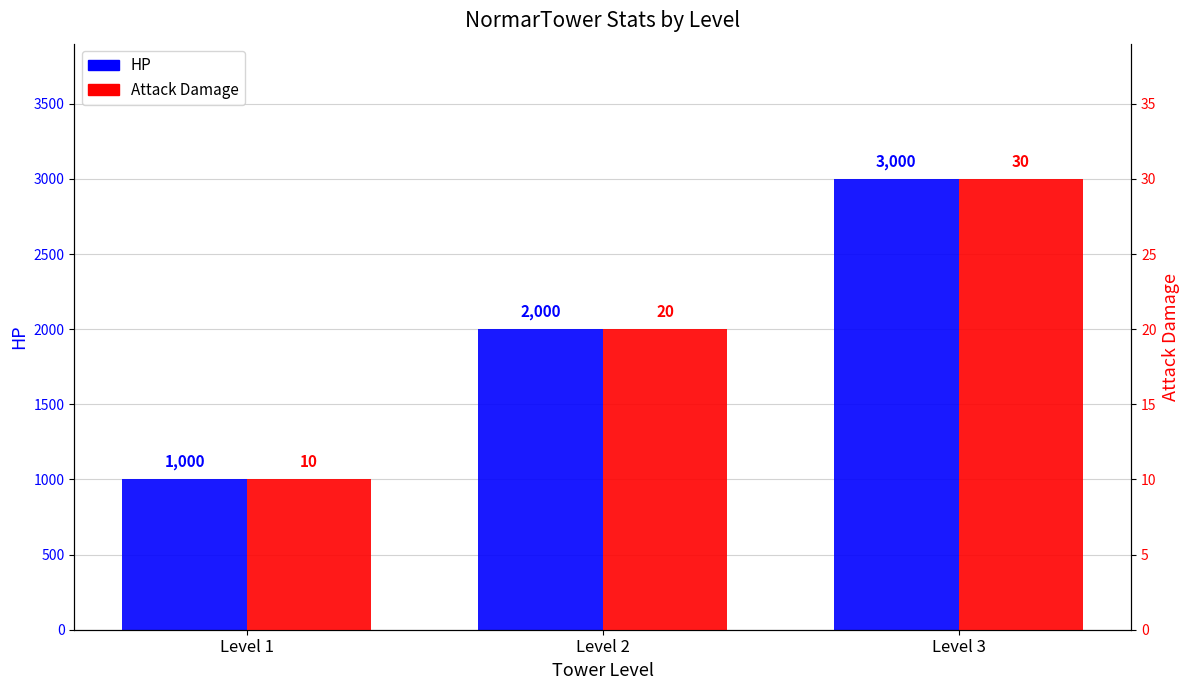

At which label is HP closest to 2000?

Level 2